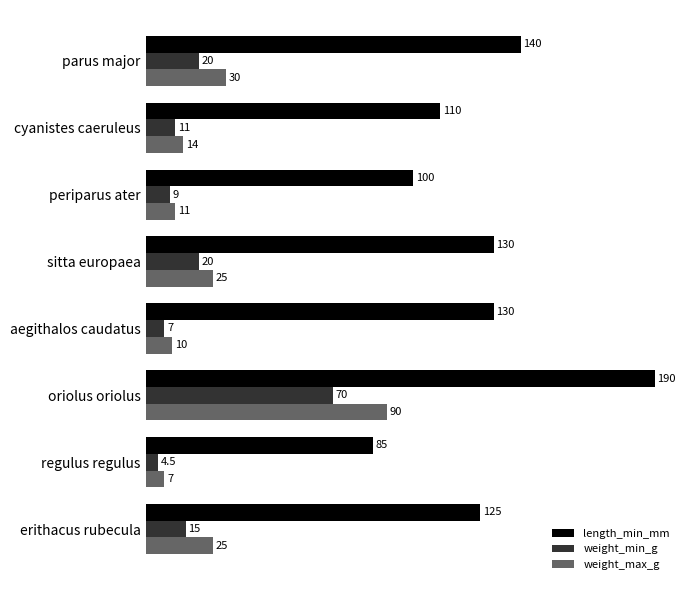

At how many categories does at least one series exceed 36?

8